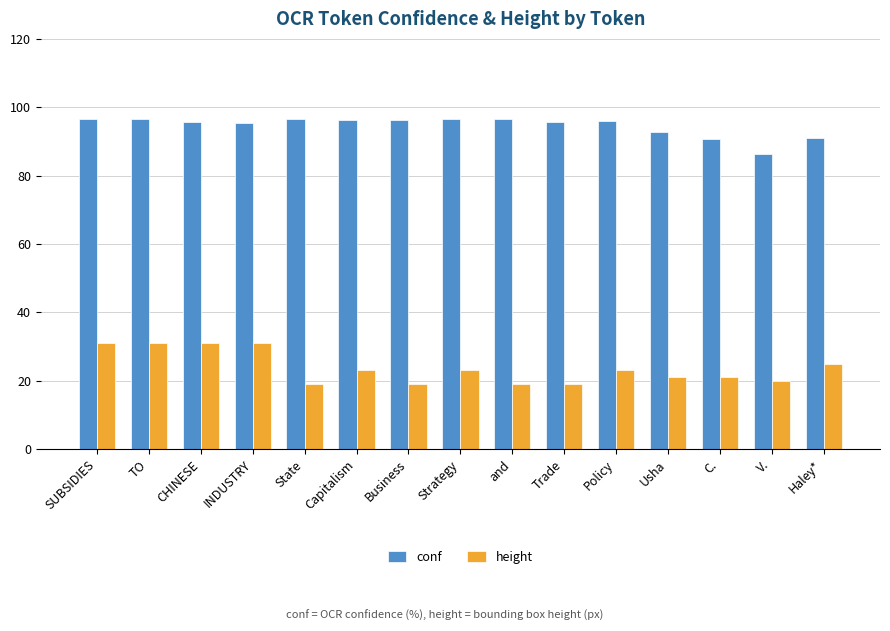

At V., list the series in order from largest to smallest.

conf, height